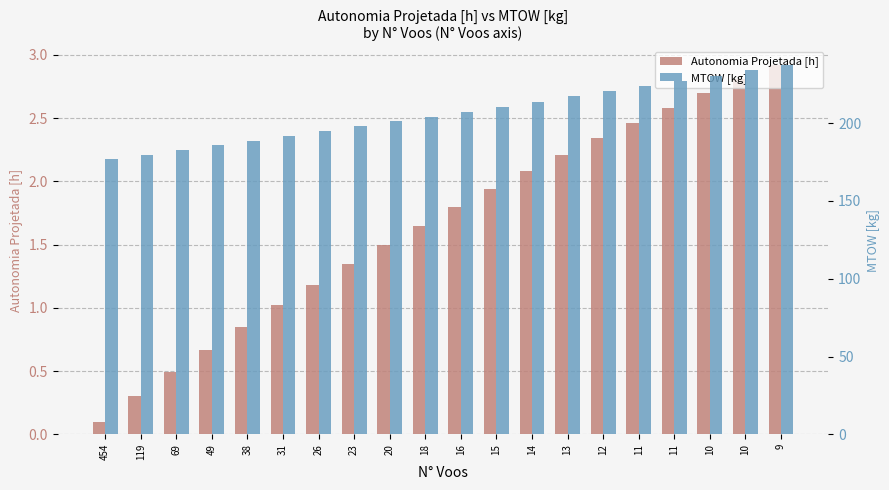

Reading left to right, transcribe all the data shown in this chart.

Autonomia Projetada [h]: 0.1	0.3	0.5	0.7	0.8	1.0	1.2	1.4	1.5	1.6	1.8	1.9	2.1	2.2	2.3	2.5	2.6	2.7	2.8	2.9
MTOW [kg]: 176.7	179.7	182.7	185.7	188.7	191.8	194.9	198.0	201.1	204.3	207.4	210.7	213.9	217.2	220.4	223.8	227.1	230.5	233.9	237.3